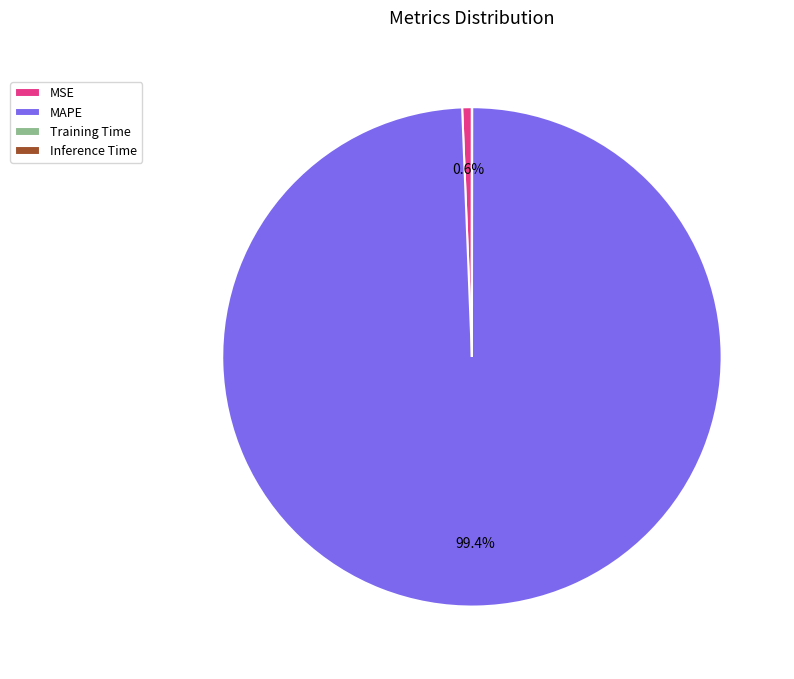

Which has a higher value, MSE or MAPE?

MAPE